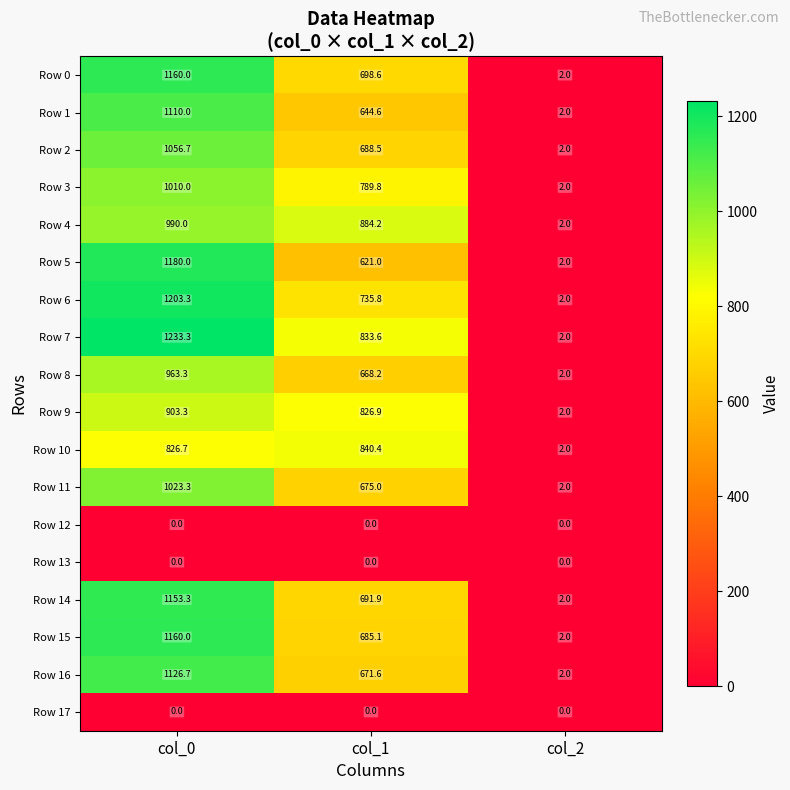

Between col_0 and col_2, which series saw the biggest shift?

Row 7